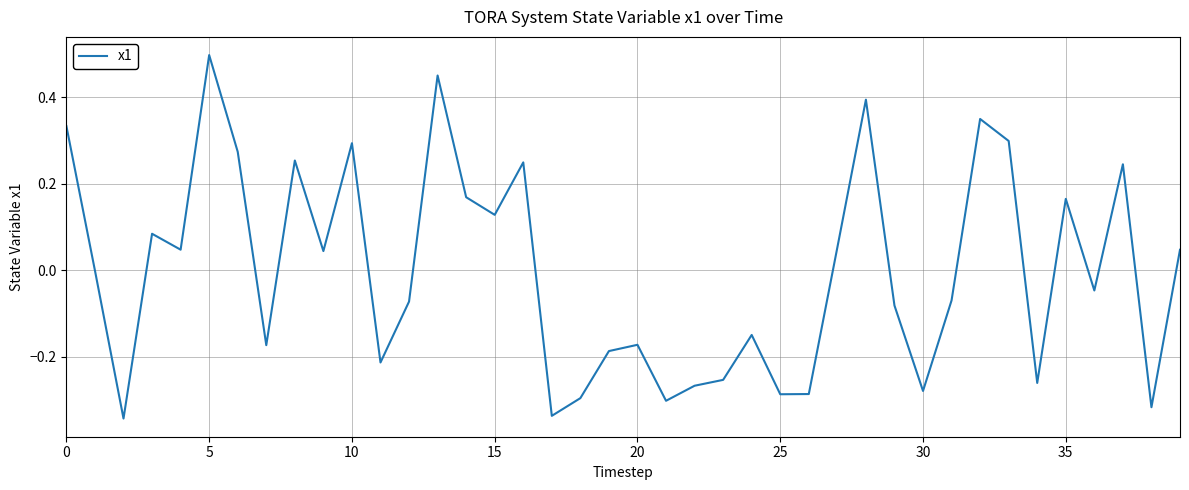

What is the difference between the maximum and minimum values?

0.8